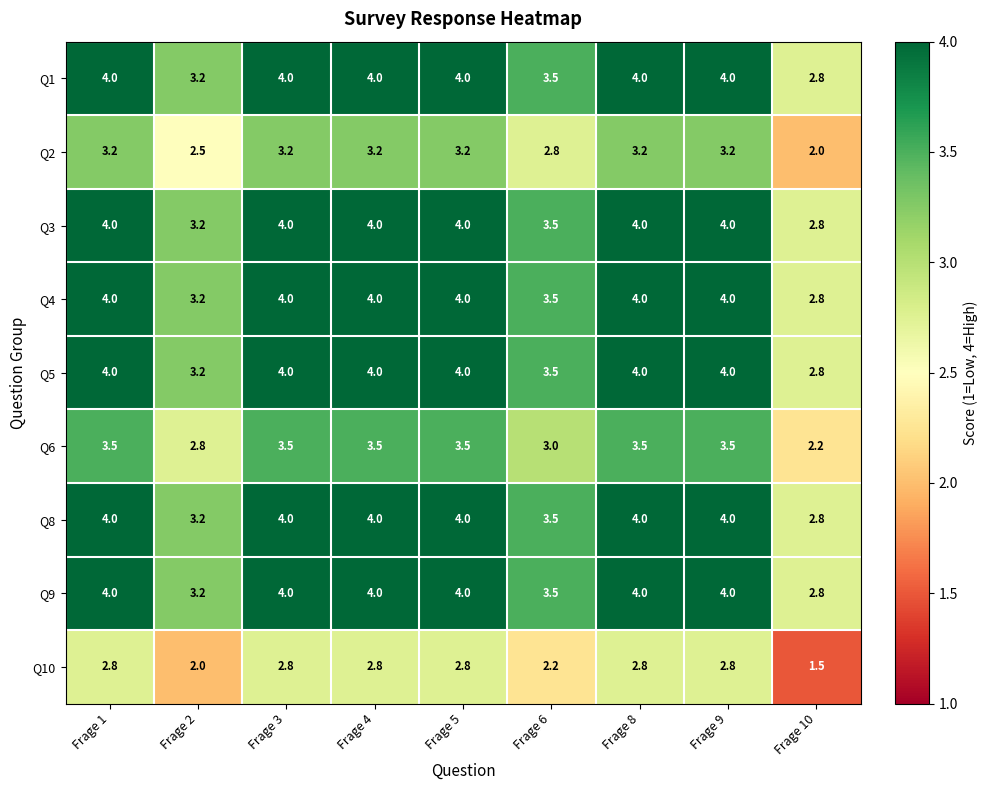

What is the difference between the maximum and second lowest values in the Q1 series?

0.8